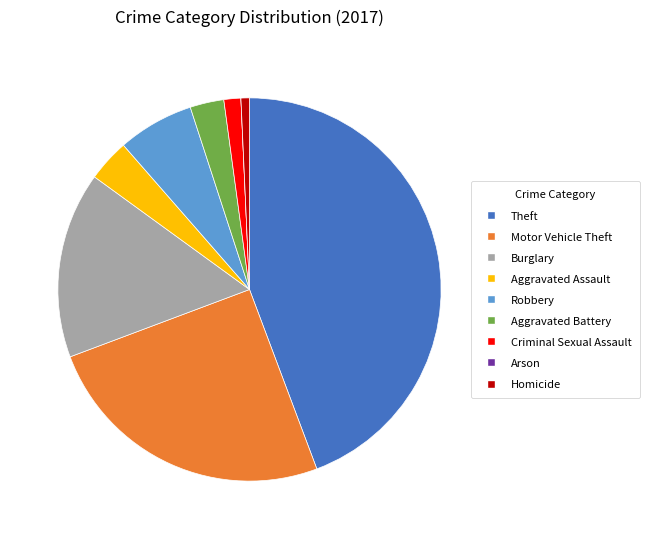

The Motor Vehicle Theft slice represents 12% of the pie. True or false?

False